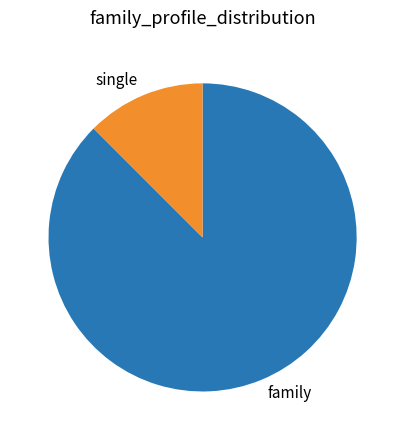

The single slice represents 7% of the pie. True or false?

False